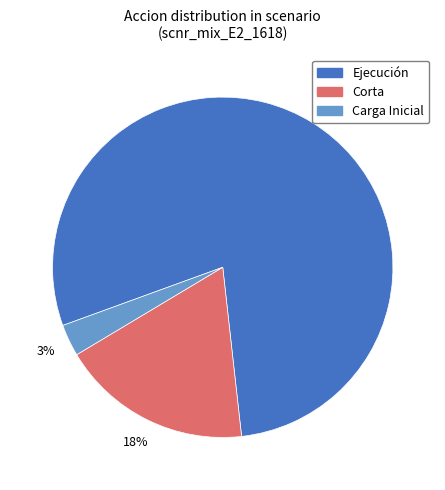

To the nearest percent, what is the average slice percentage?

33%